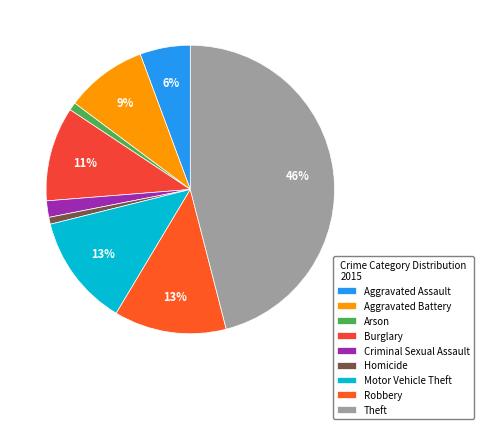

To the nearest percent, what is the average slice percentage?

11%